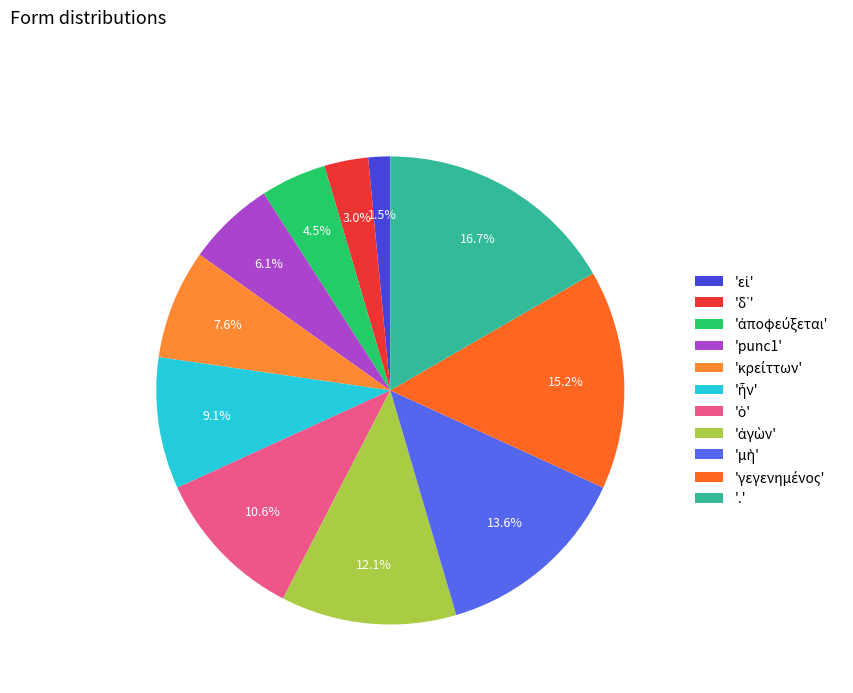

Count the number of slices in the pie.

11